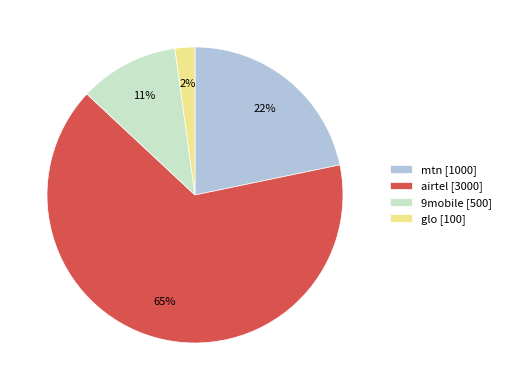

To the nearest percent, what is the average slice percentage?

25%